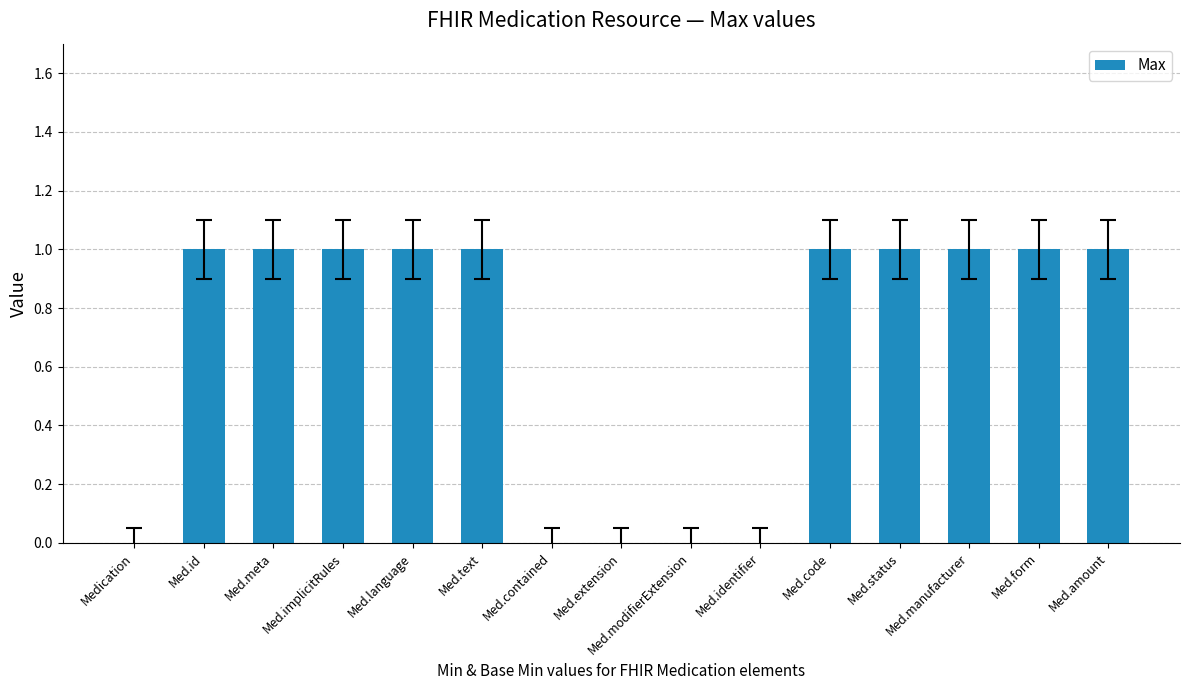

What is the ratio of the value at Med.implicitRules to the value at Med.manufacturer?

1.0